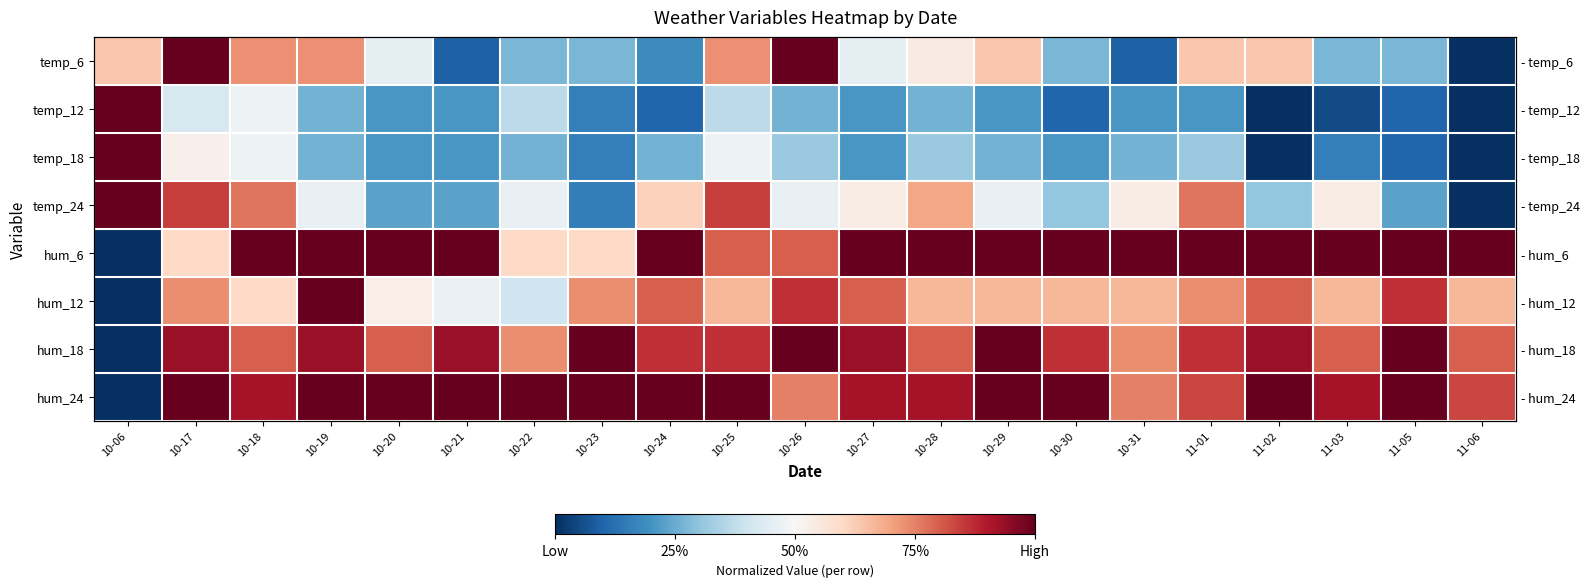

What is the total value across all series at 10-29?

5.2